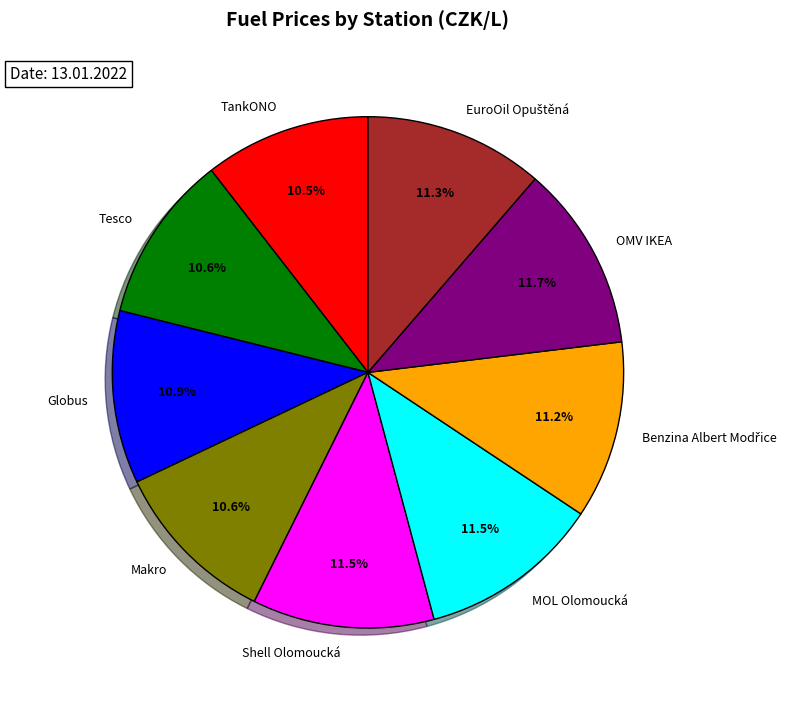

How many slices are in this pie chart?

9